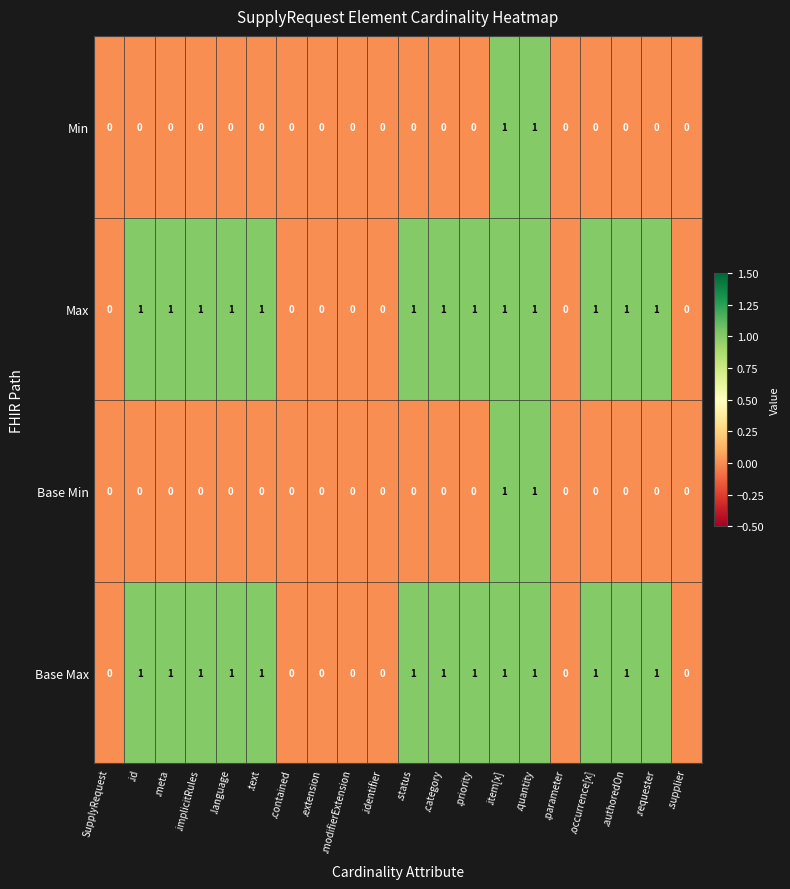

The value of Max at .contained is 0. True or false?

True